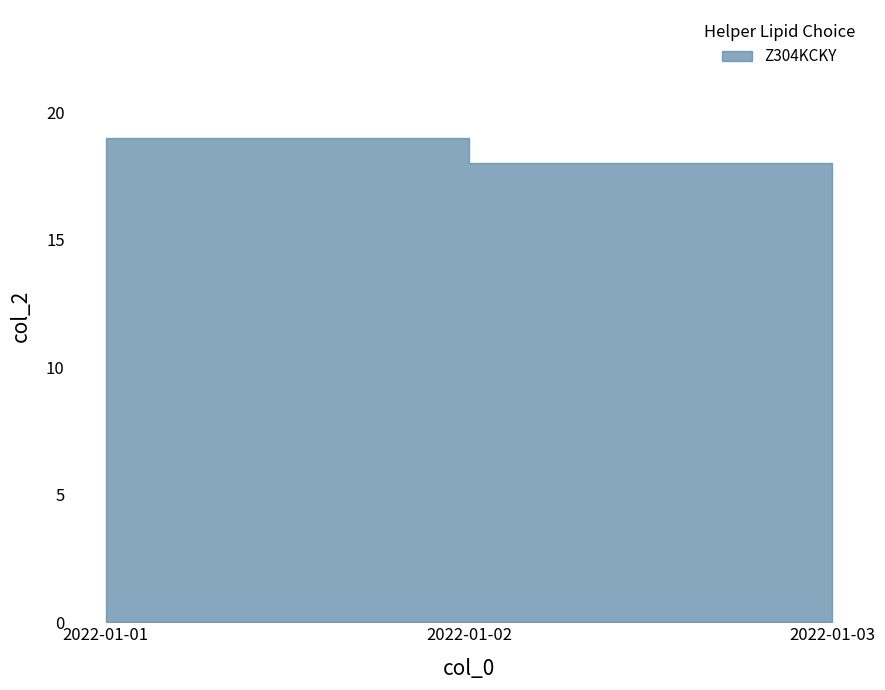

What is the change in value from 2022-01-01 to 2022-01-03?

-2